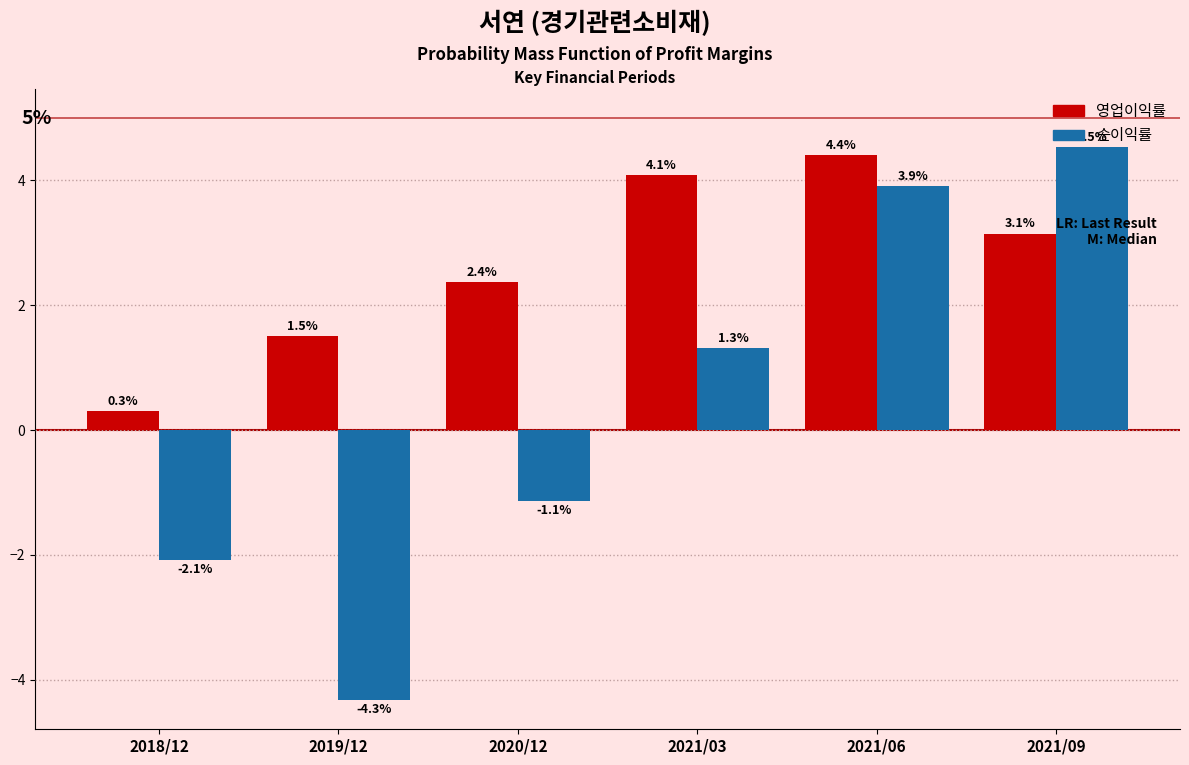

Rank the series by their maximum value, from lowest to highest.

영업이익률, 순이익률